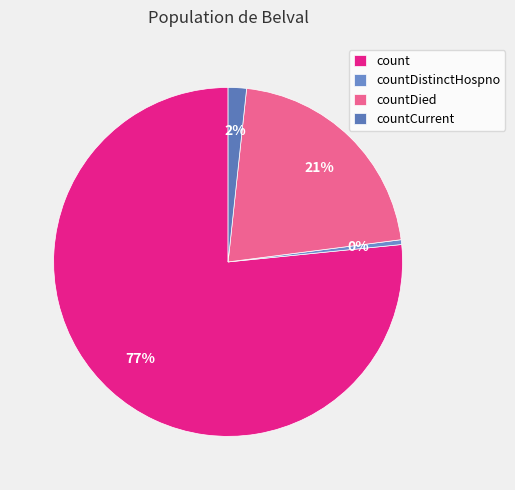

How many slices are in this pie chart?

4